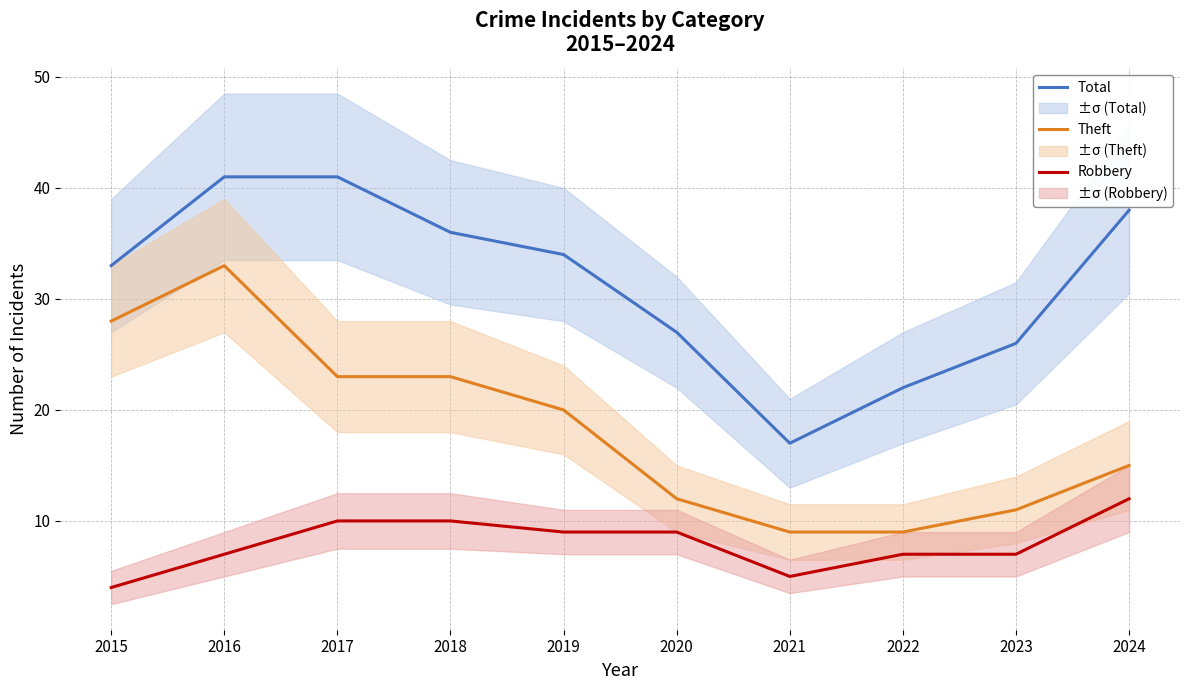

At how many categories does at least one series exceed 30?

6